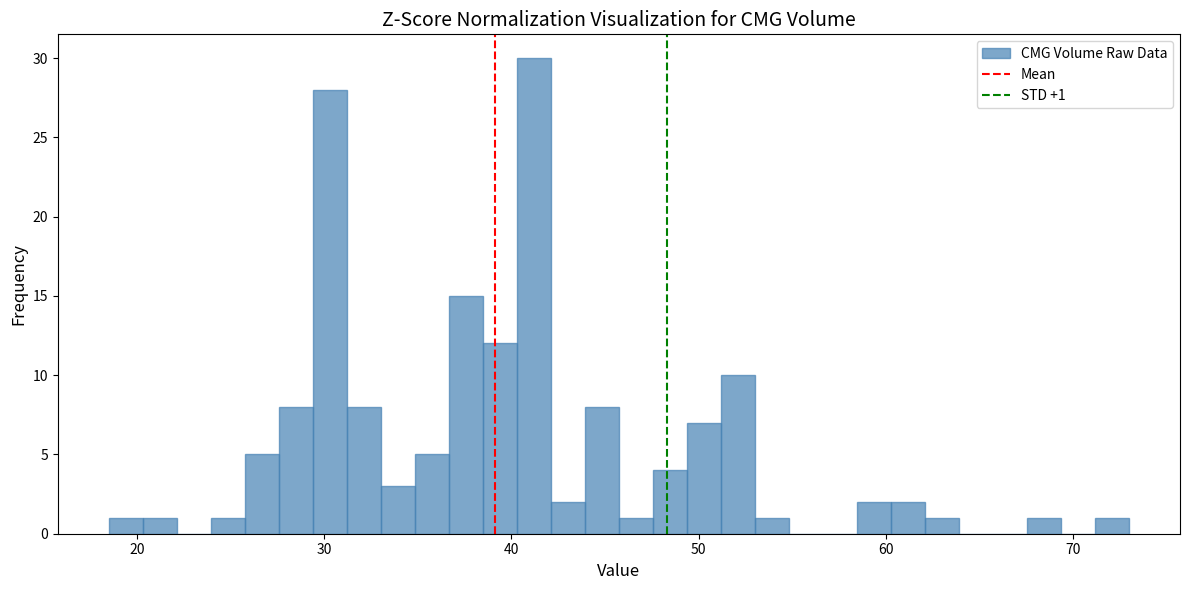

Read against the x-axis, roughly where is the centre of the tallest bar?

41